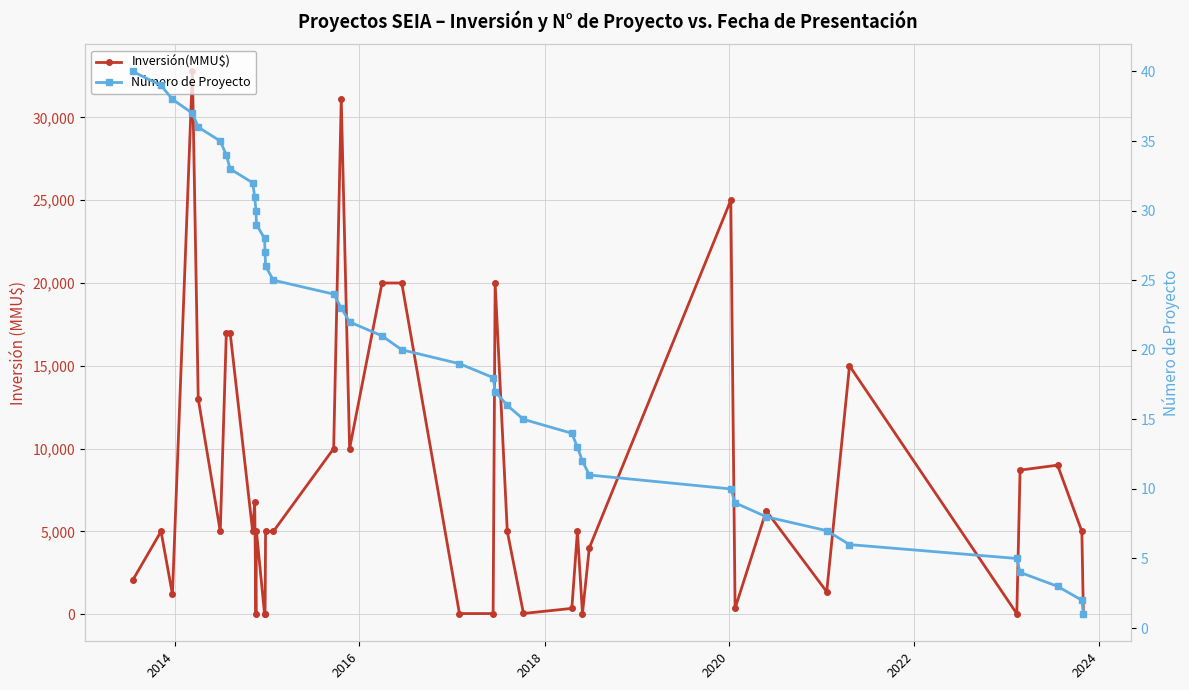

What is the difference between the maximum and minimum values in the Inversión(MMU$) series?

32773.5